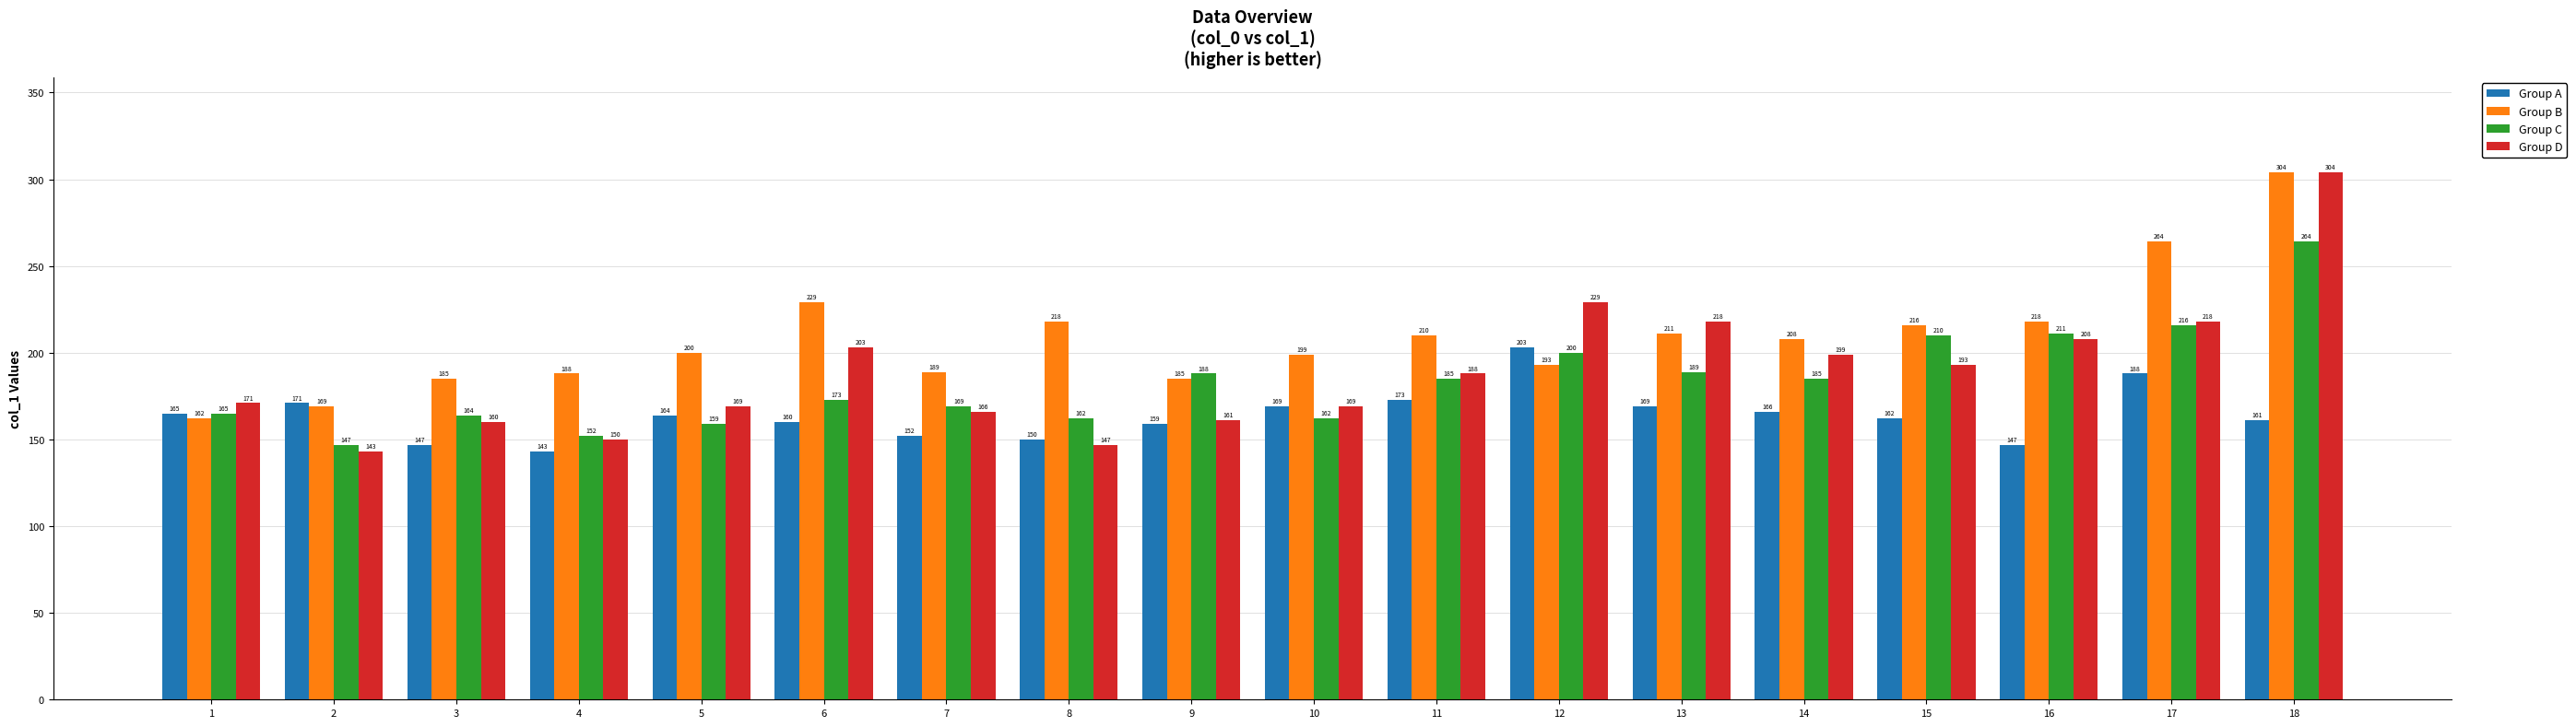

What is the lowest value of the Group A series?

143